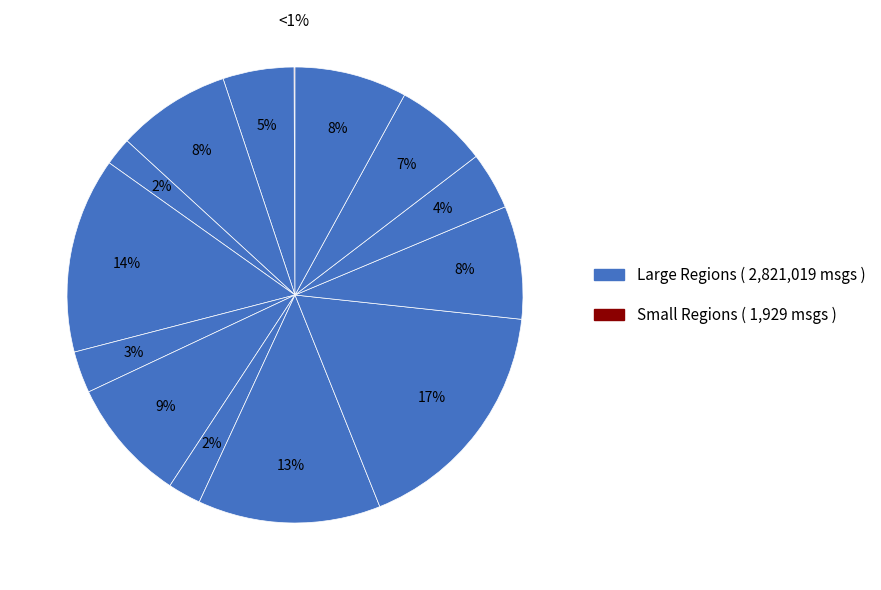

Count the number of slices in the pie.

14